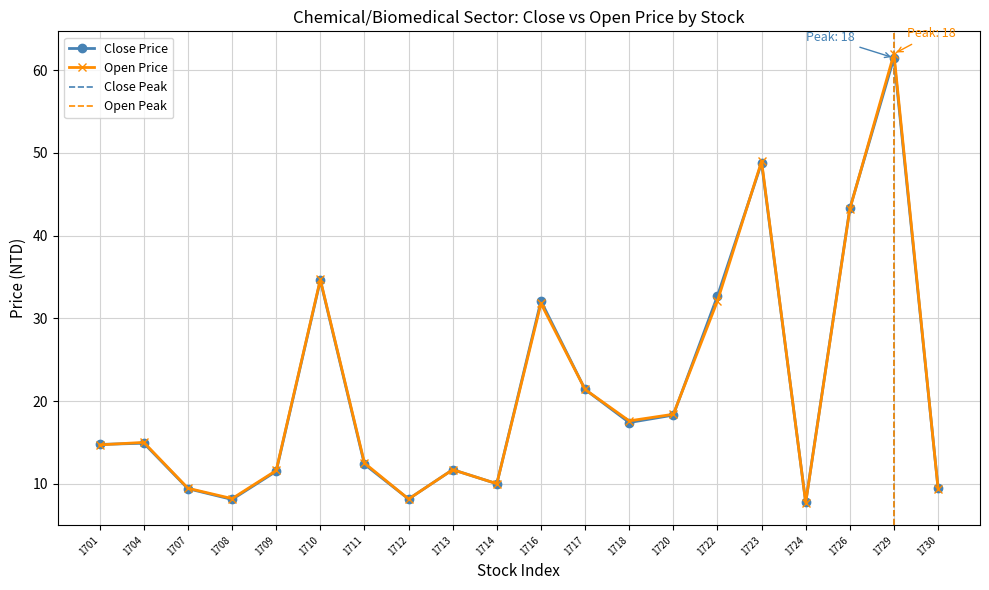

What is the difference between the values at 1713 and 1722?

21.0